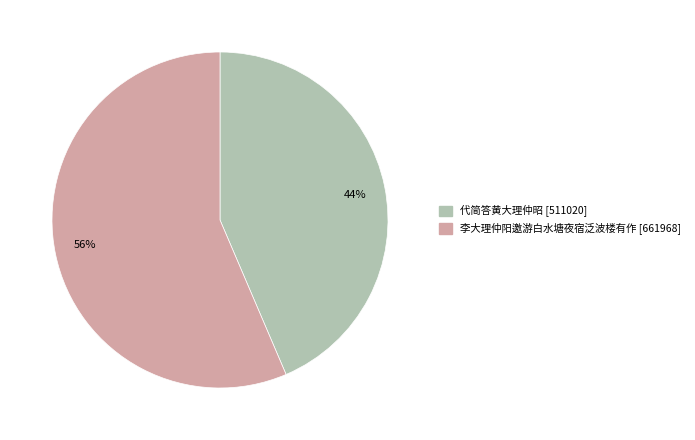

Rank the categories by value from highest to lowest.

56%, 44%